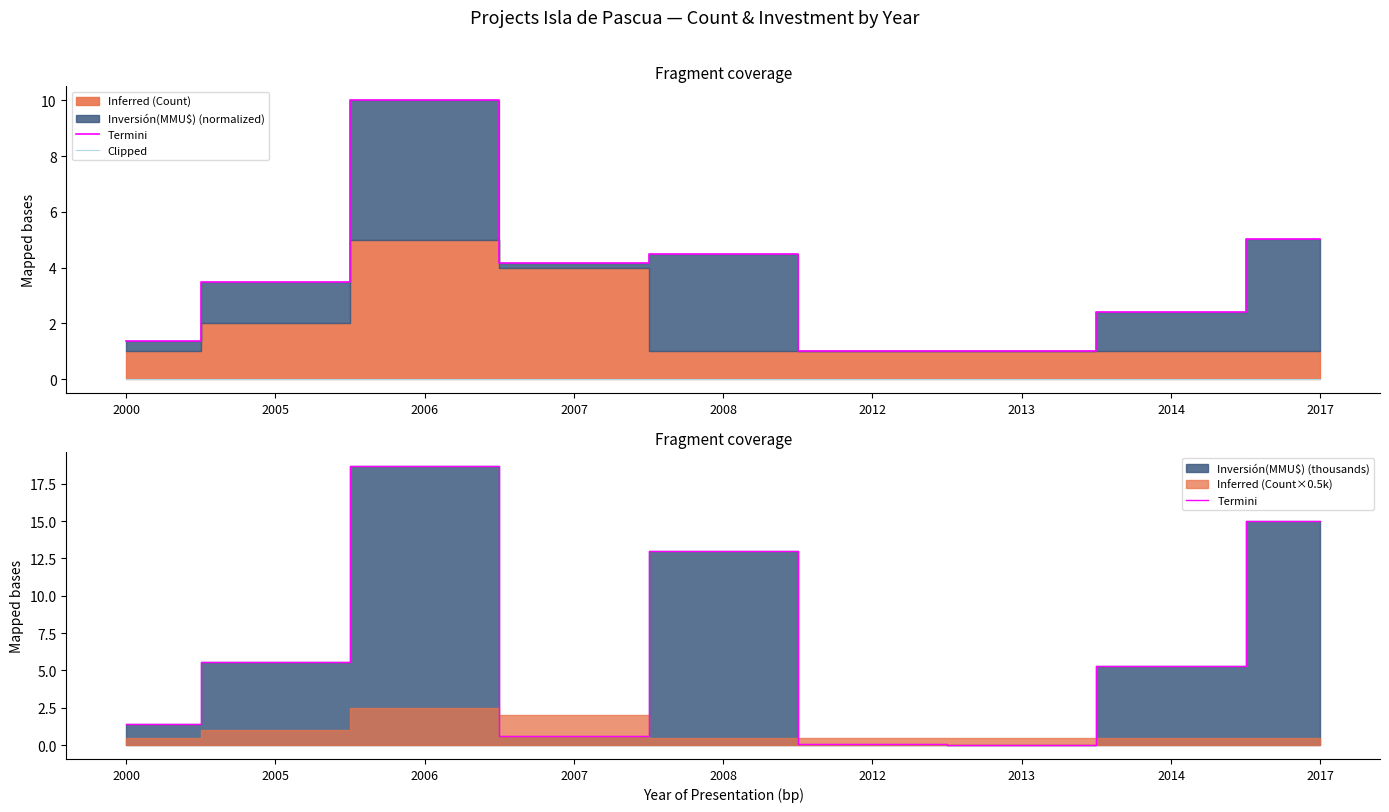

The Termini series shows 15.0 at 2017. True or false?

True